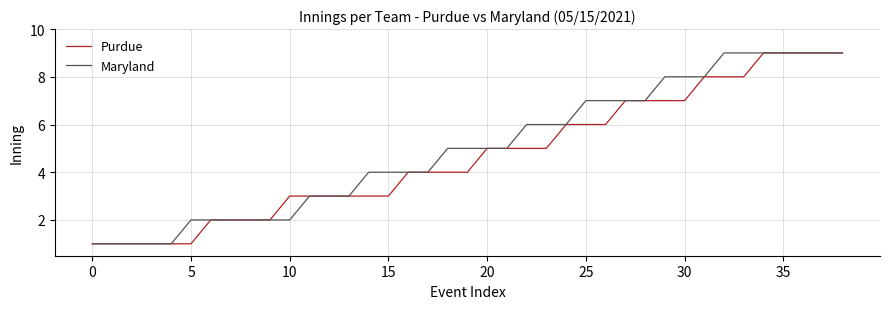

How many Maryland values are between 2 and 8?

27